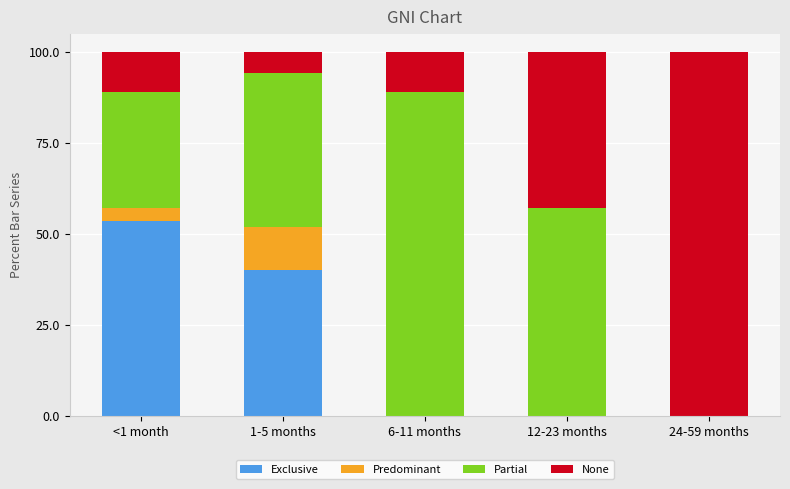

Are the bars horizontal?

No